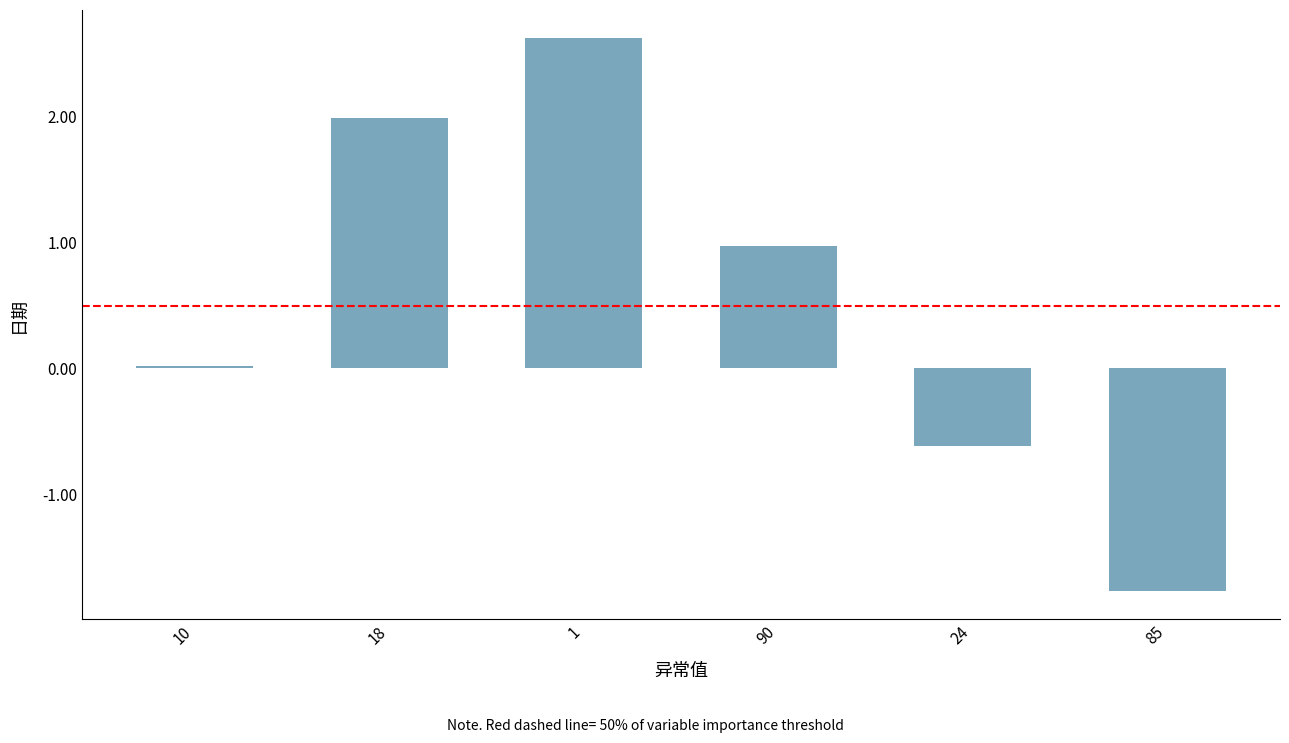

What is the difference between the values at 18 and 24?

2.6